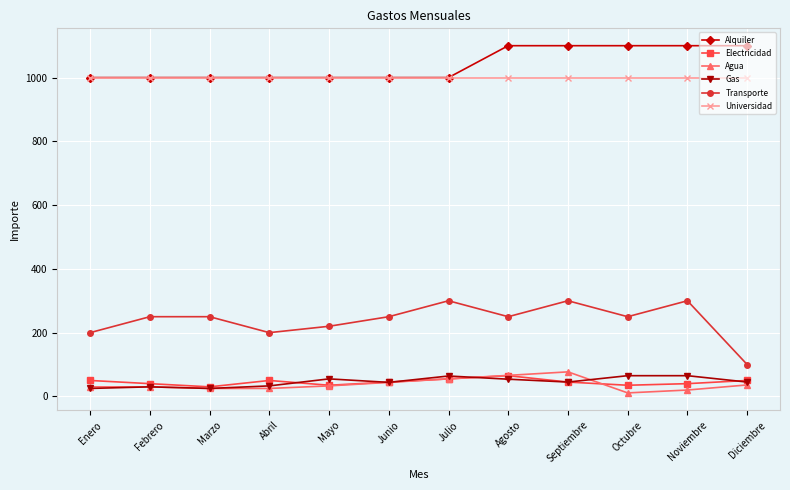

What is the difference between the second highest and second lowest values in the Transporte series?

100